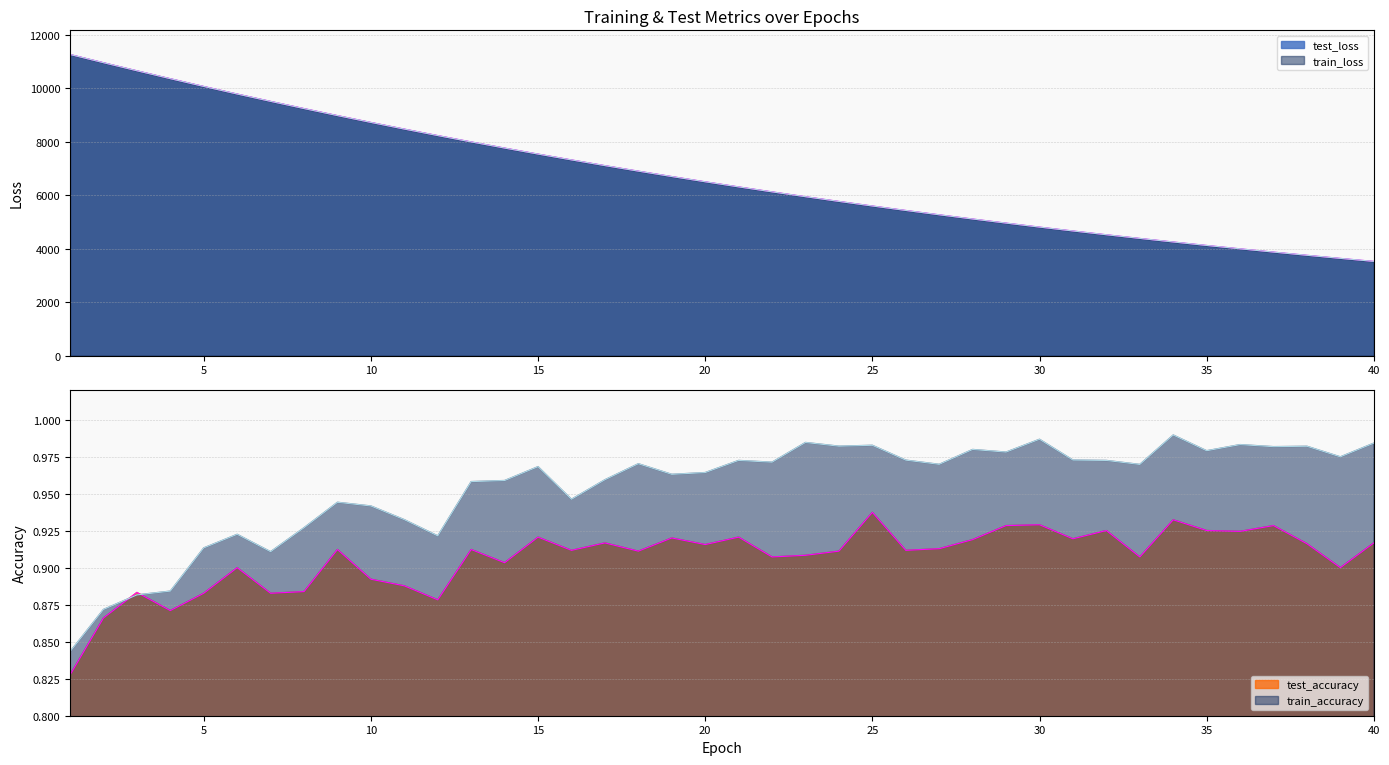

True or false: test_loss and train_loss intersect in this chart.

False